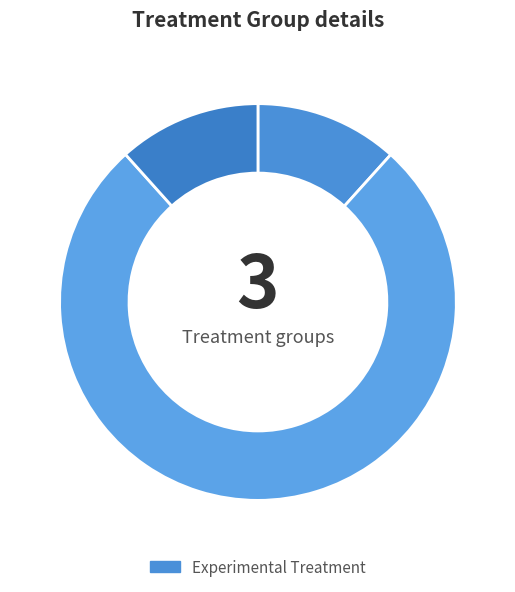

Count the number of slices in the pie.

3